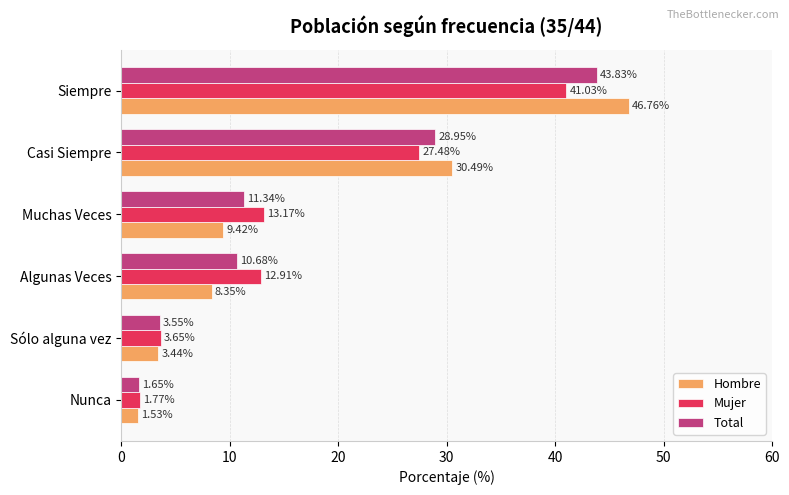

At which label does Mujer reach its peak?

Siempre